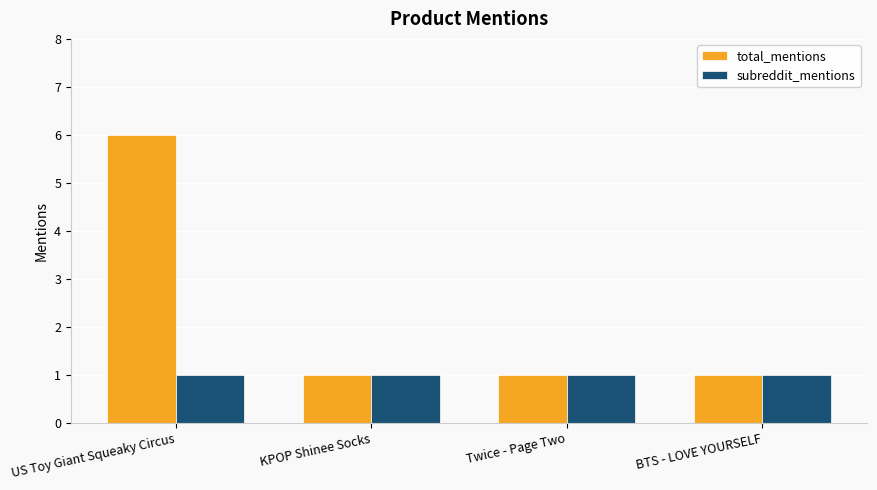

How many bars are there in total?

8